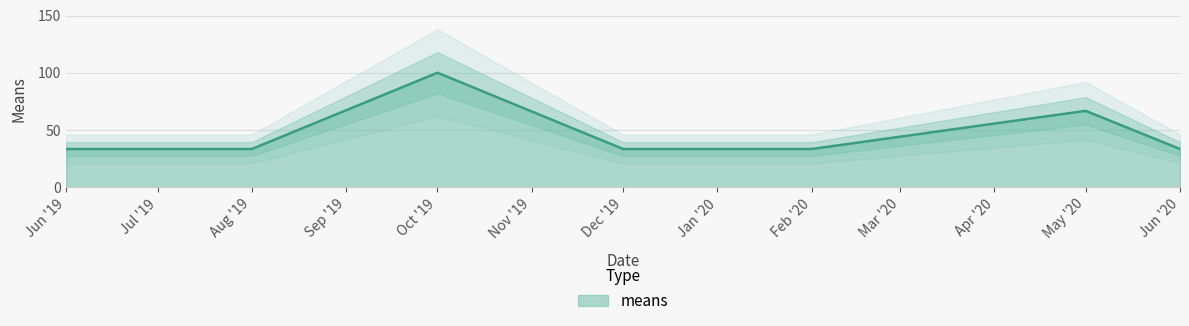

The value of means at Dec '19 is 33.3. True or false?

True